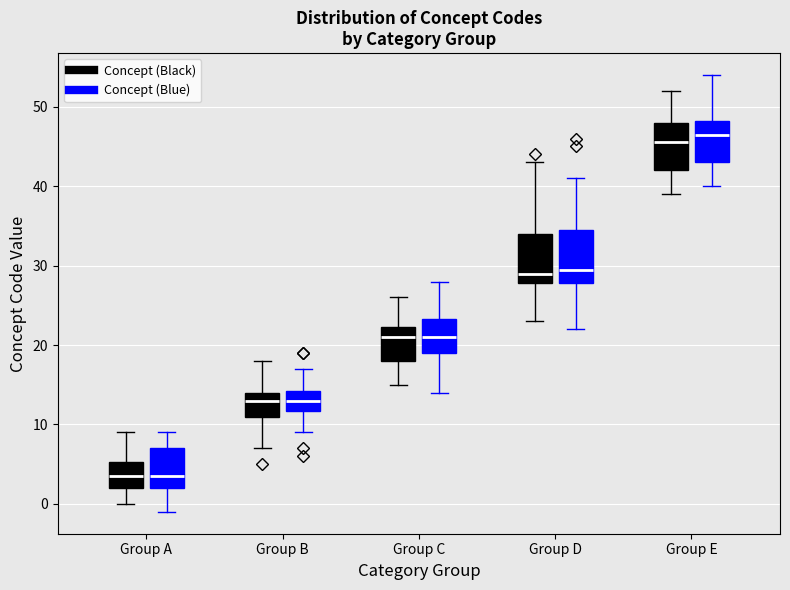

Reading left to right, transcribe this box plot: for each box, give where its median line is, the range the box spans, and where its two whiskers end, as read against the y-axis. The values are not printed on the chart, so give them approximately, as read against the axis.

Group A (Concept (Black)): median 4, box 2 to 5, whiskers 0 to 9
Group A (Concept (Blue)): median 4, box 2 to 7, whiskers -1 to 9
Group B (Concept (Black)): median 13, box 11 to 14, whiskers 7 to 18
Group B (Concept (Blue)): median 13, box 12 to 14, whiskers 9 to 17
Group C (Concept (Black)): median 21, box 18 to 22, whiskers 15 to 26
Group C (Concept (Blue)): median 21, box 19 to 23, whiskers 14 to 28
Group D (Concept (Black)): median 29, box 28 to 34, whiskers 23 to 43
Group D (Concept (Blue)): median 30, box 28 to 35, whiskers 22 to 41
Group E (Concept (Black)): median 46, box 42 to 48, whiskers 39 to 52
Group E (Concept (Blue)): median 47, box 43 to 48, whiskers 40 to 54